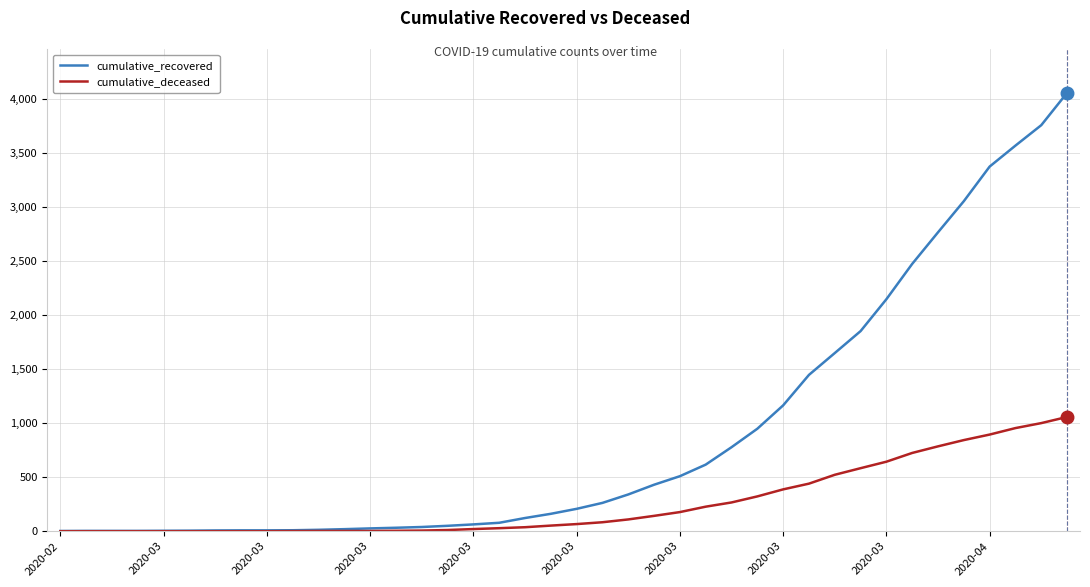

Rank the series by their average value, from lowest to highest.

cumulative_deceased, cumulative_recovered